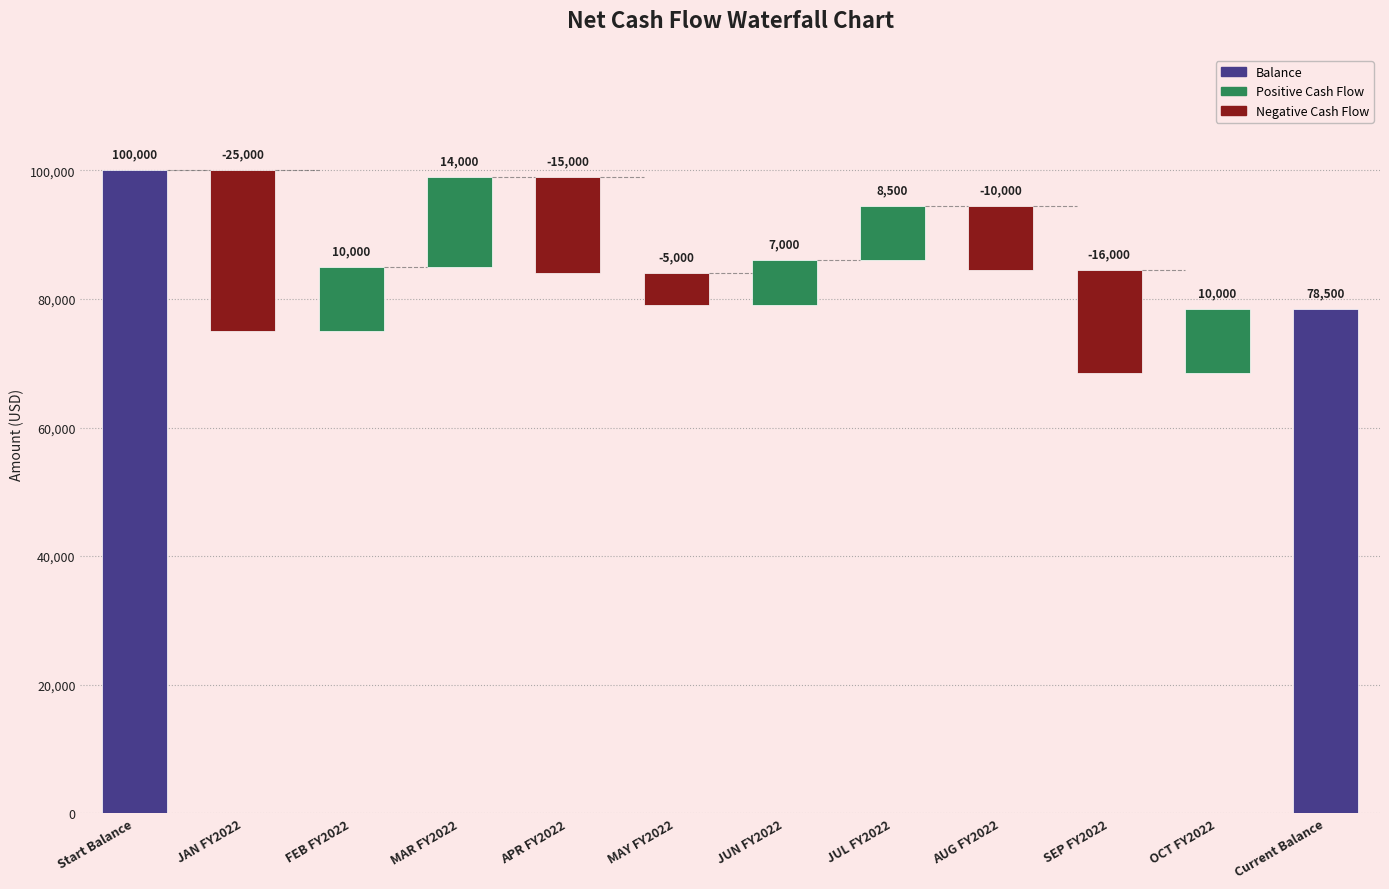

What is the label of the 5th bar from the left?

APR FY2022